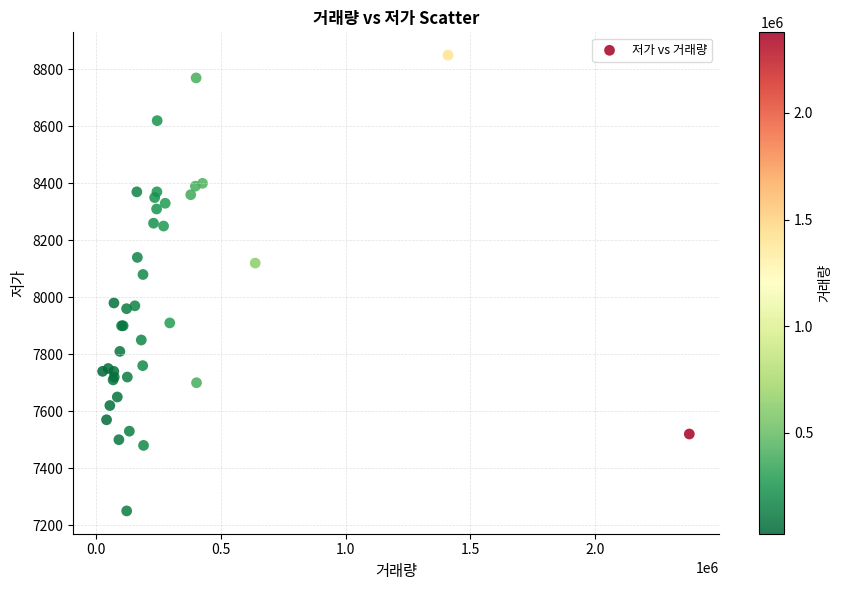

What Y value in the scatter plot is closest to 8050?

8080